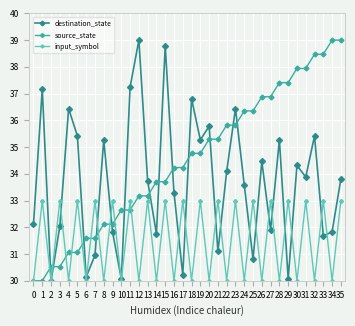

Does the chart display data point markers on the line(s)?

Yes